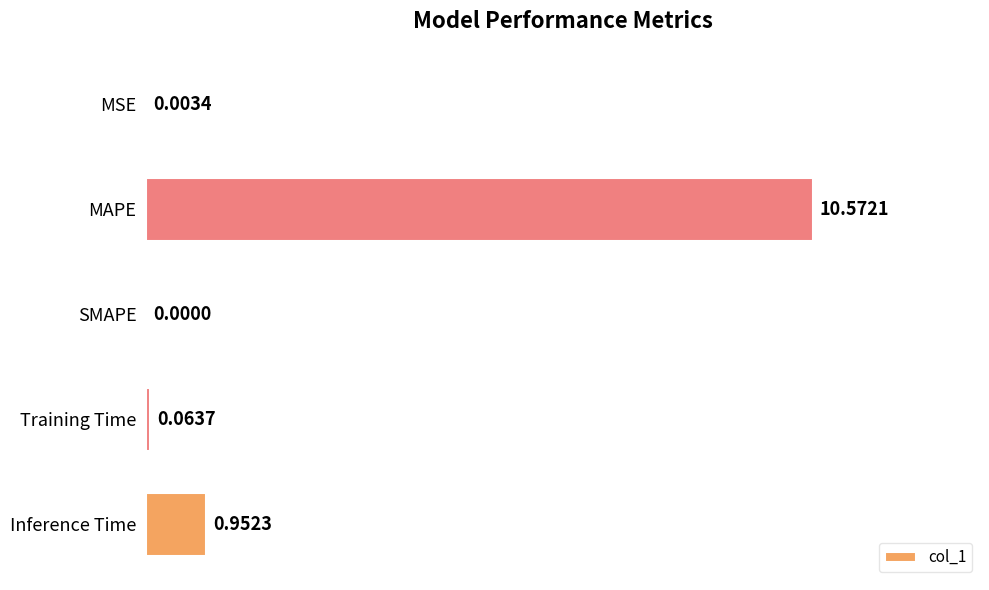

What is the change in value from MSE to MAPE?

+10.6